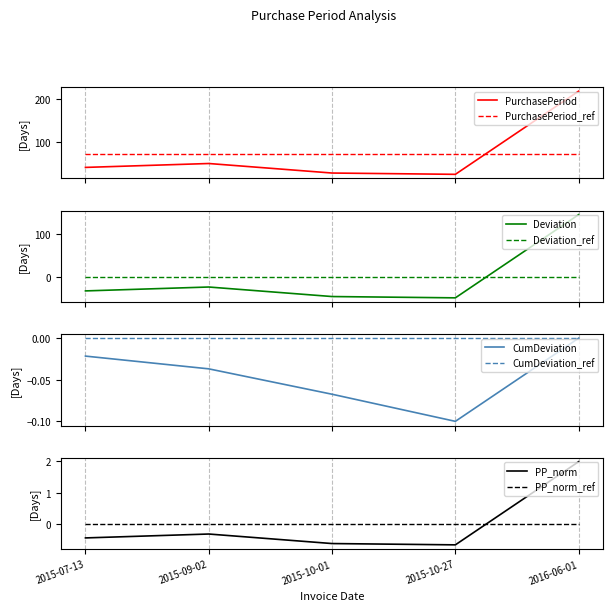

What is the greatest value displayed?

218